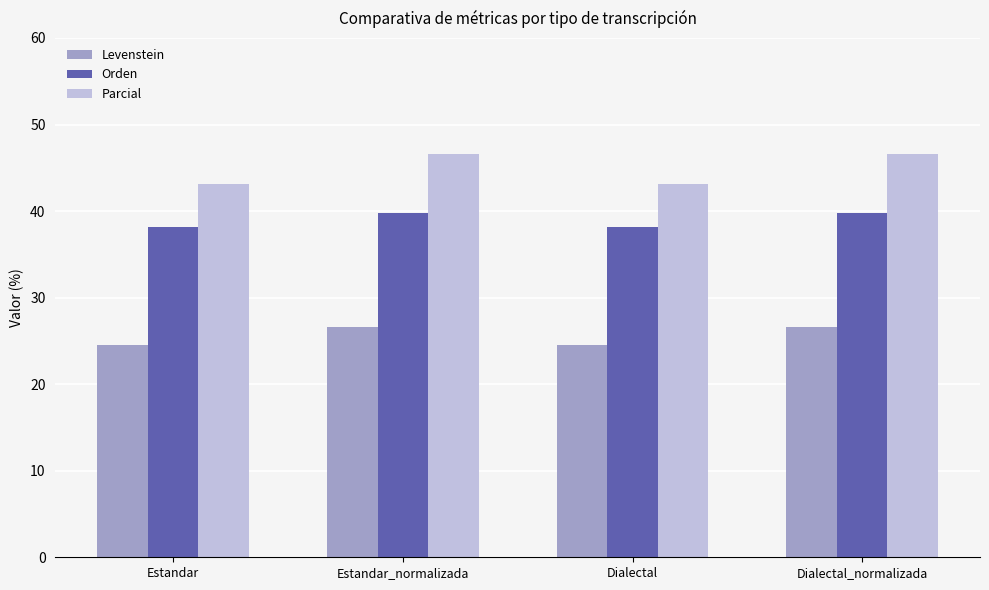

What is the approximate value of Levenstein at Estandar?

24.5